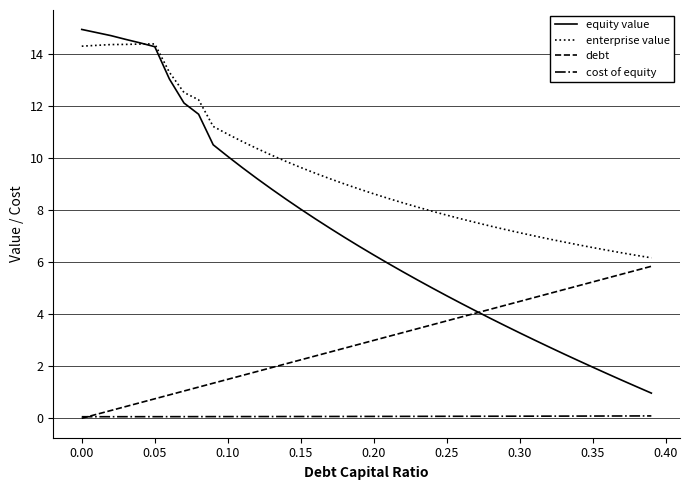

What is the sum of all debt values?

116.8